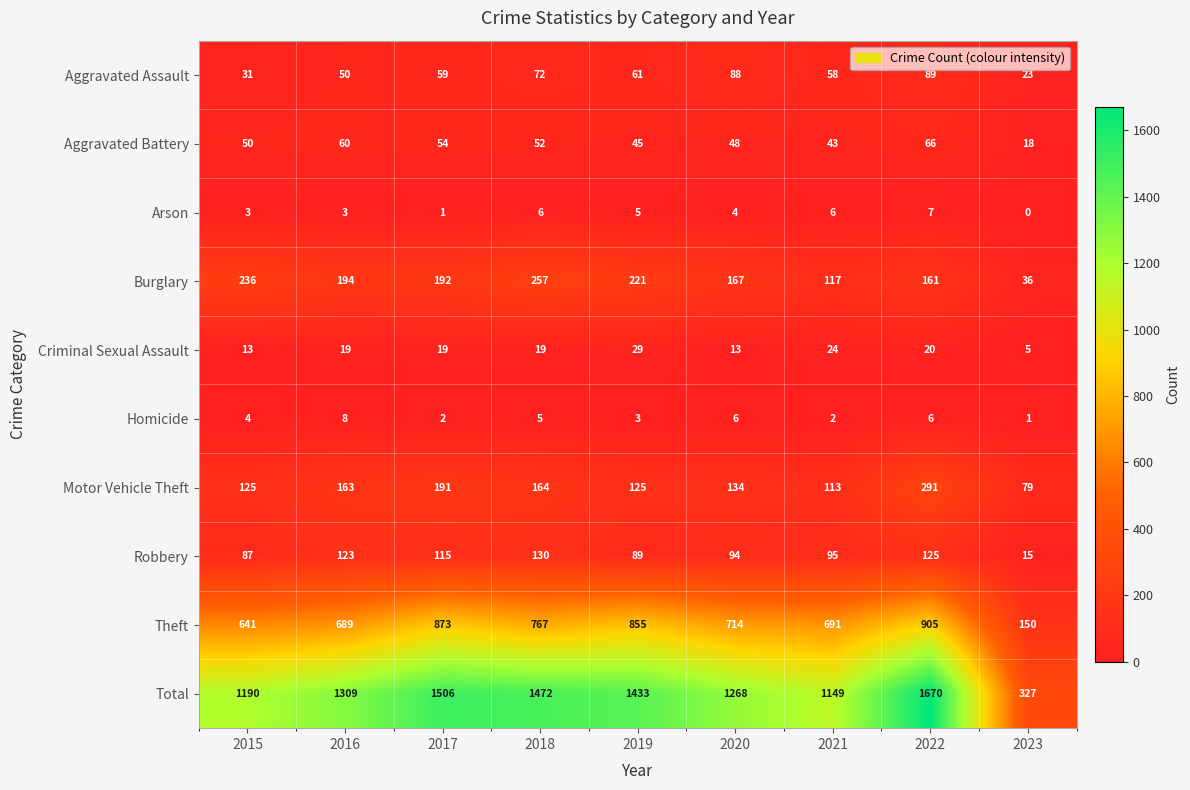

At which category does the chart reach its peak across all series?

2022